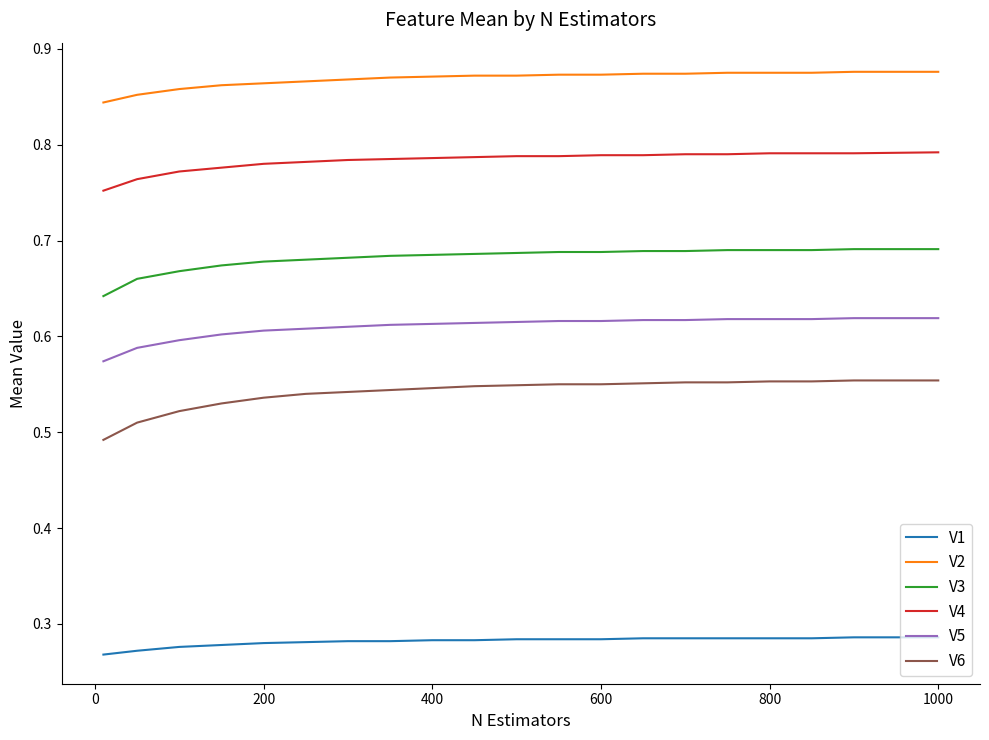

Which series has the largest total across all categories?

V2